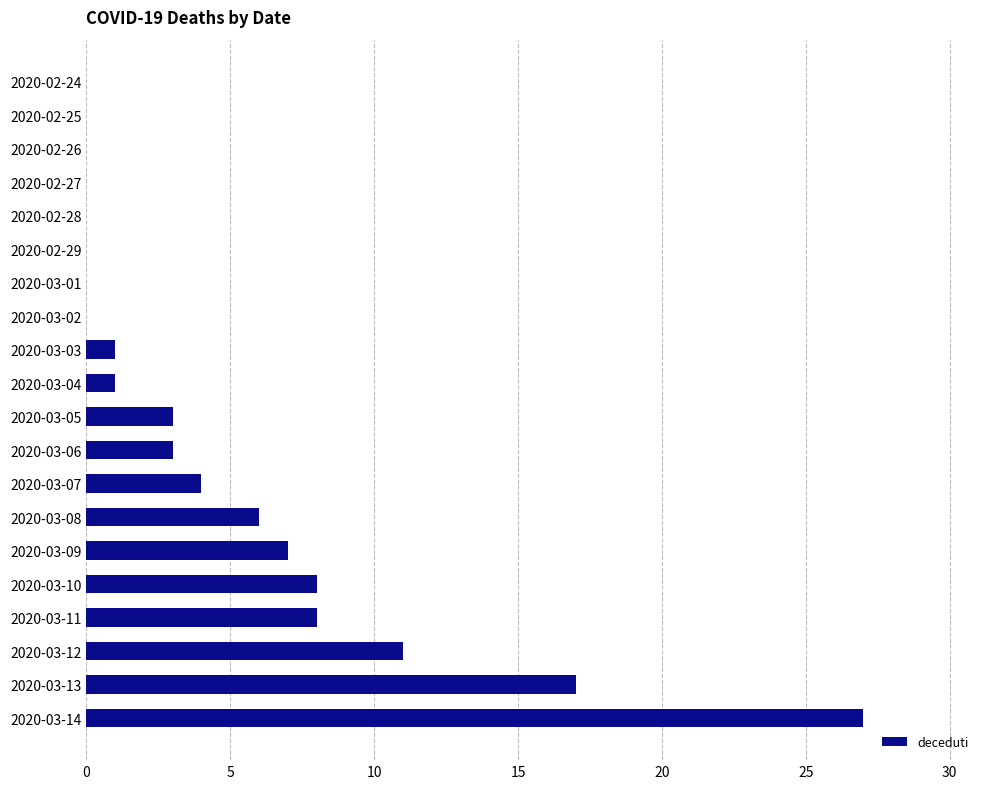

How many distinct data groups are displayed?

1